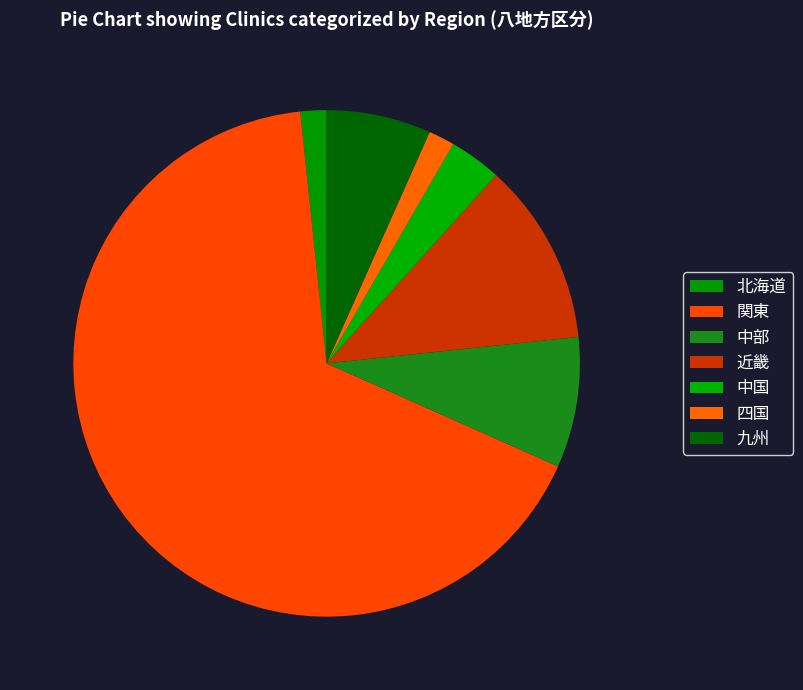

Approximately how many times larger is the value at 中部 compared to 九州?

1.2